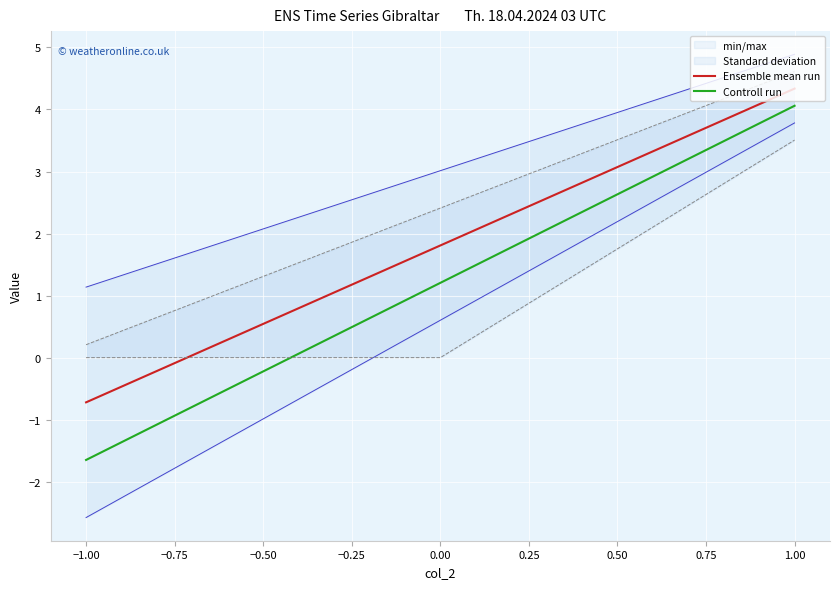

The value of Controll run at 1.00 is 7.3. True or false?

False